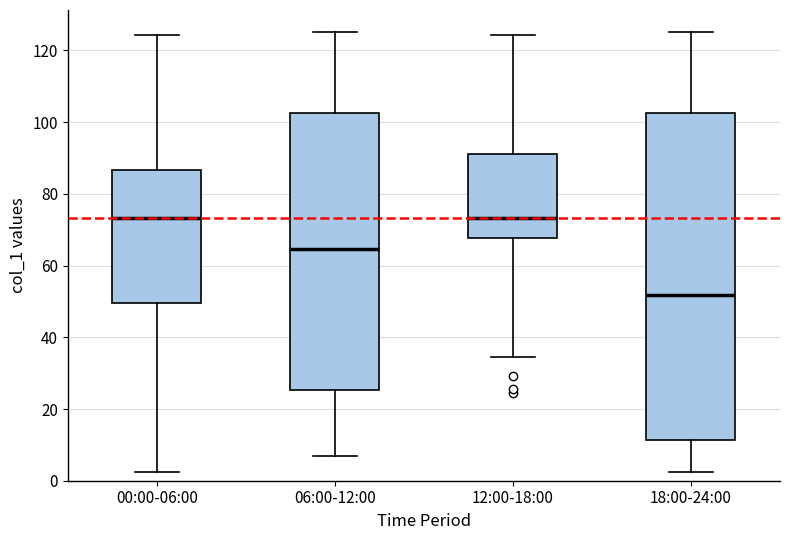

Which box is the tallest, from its lower edge to its upper edge?

18:00-24:00